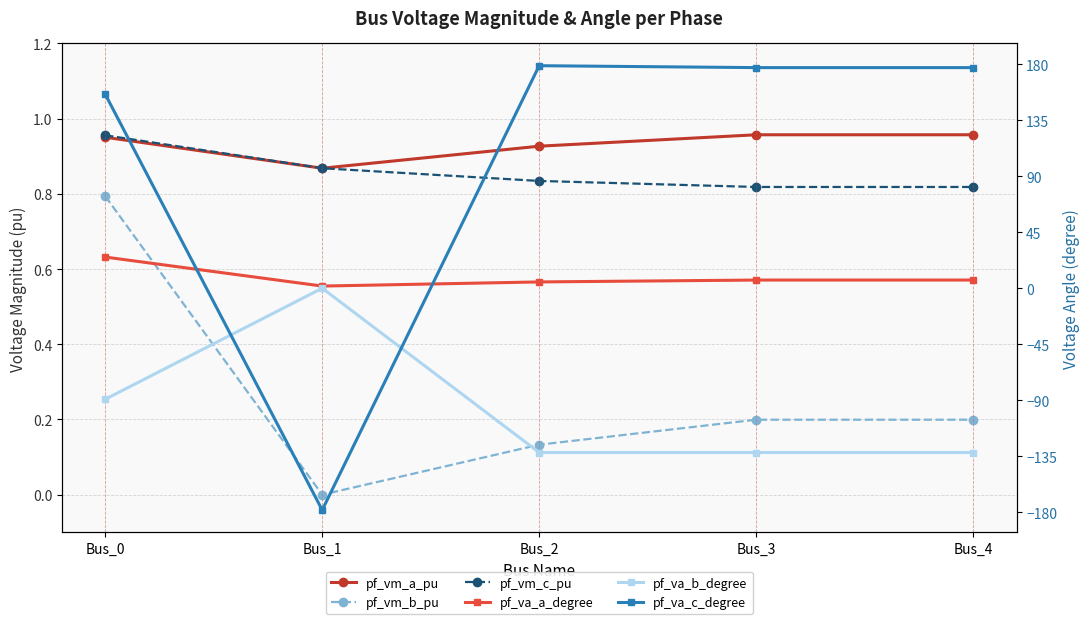

What is the sum of the pf_vm_c_pu values at Bus_3 and Bus_4?

1.6